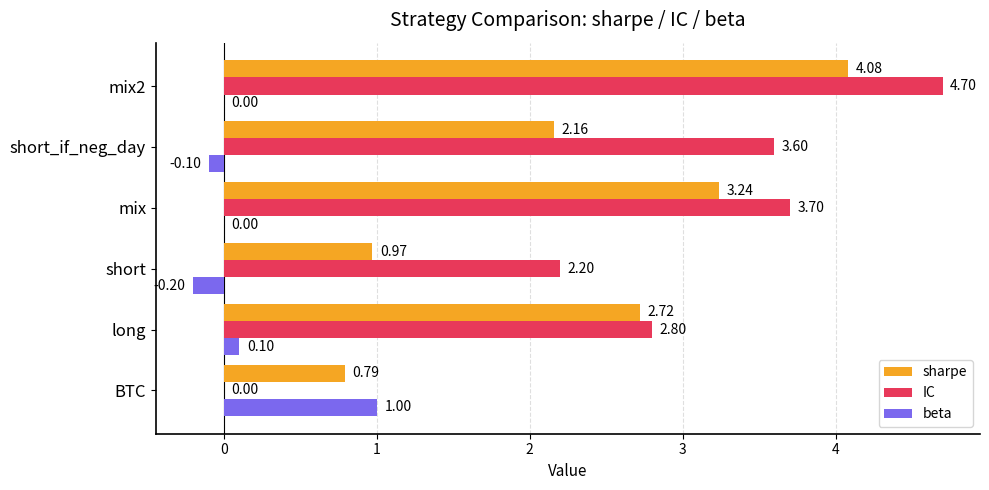

At which label is IC closest to 2?

short